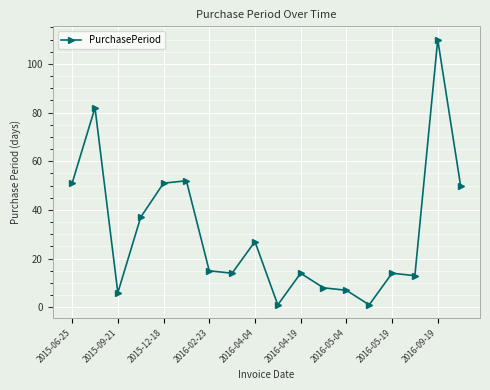

What is the sum of all values?

553